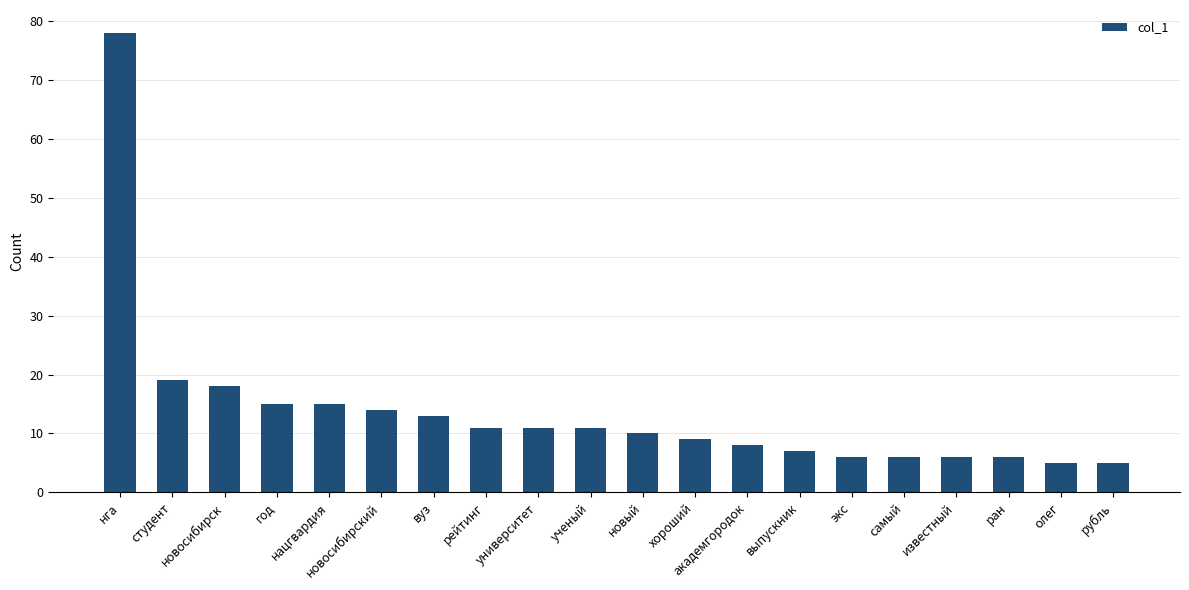

Are the bars grouped side by side (vs. stacked)?

No